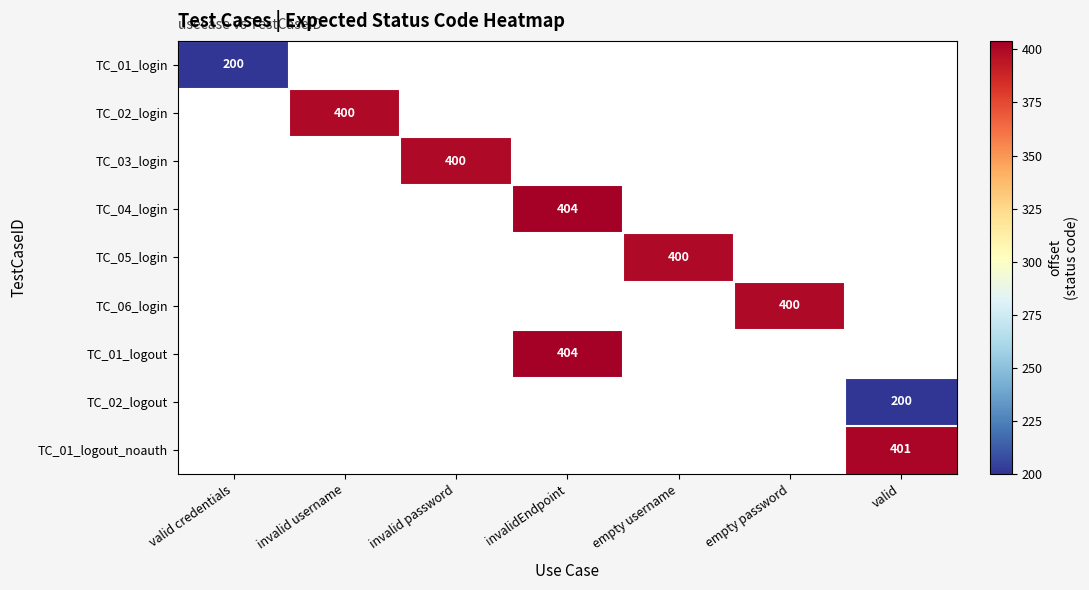

Is the value of TC_01_logout at invalidEndpoint greater than the value of TC_02_logout at valid?

Yes